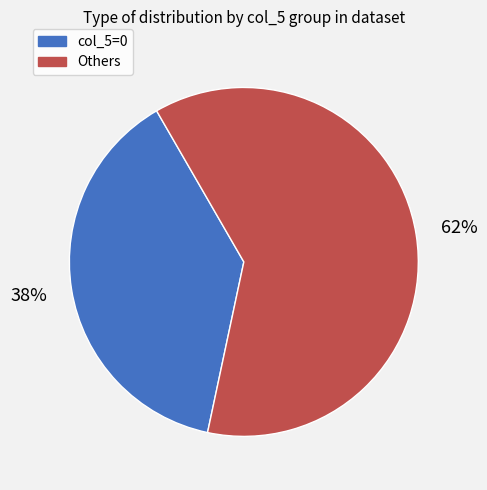

To the nearest percent, what is the combined percentage of Others and col_5=0?

100%